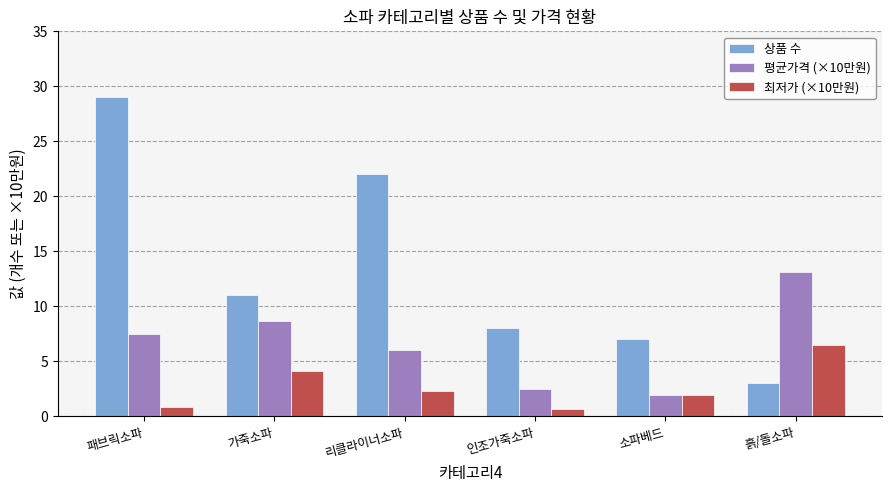

Are the bars grouped side by side (vs. stacked)?

Yes